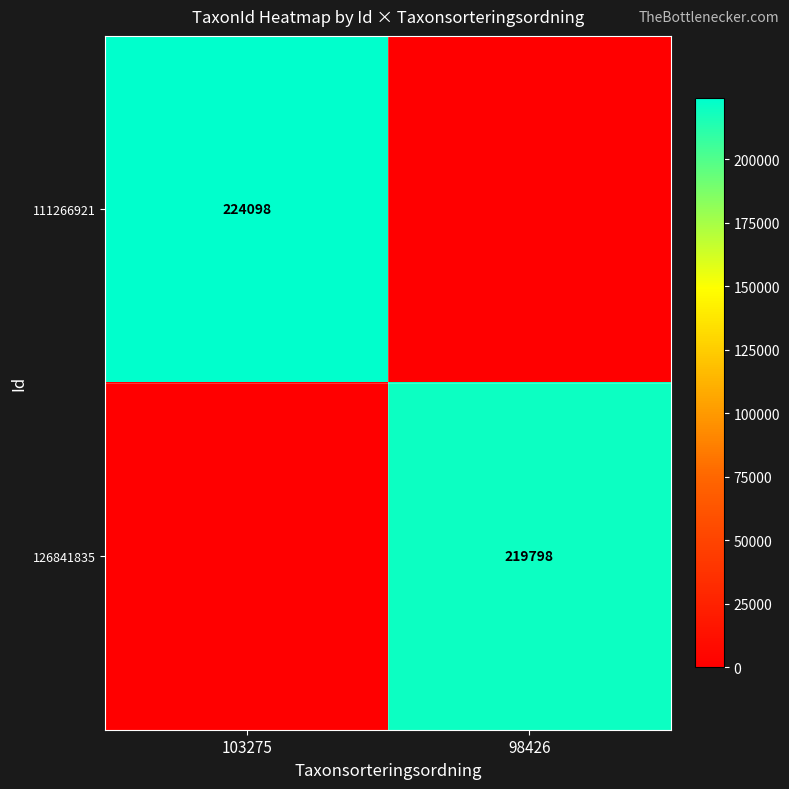

The value of 111266921 at 103275 is 224098. True or false?

True